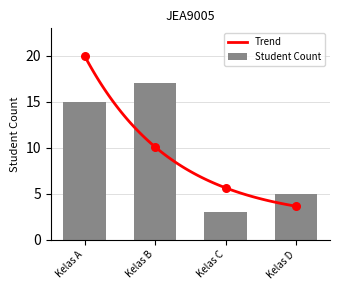

Read the Student Count value at Kelas A.

15